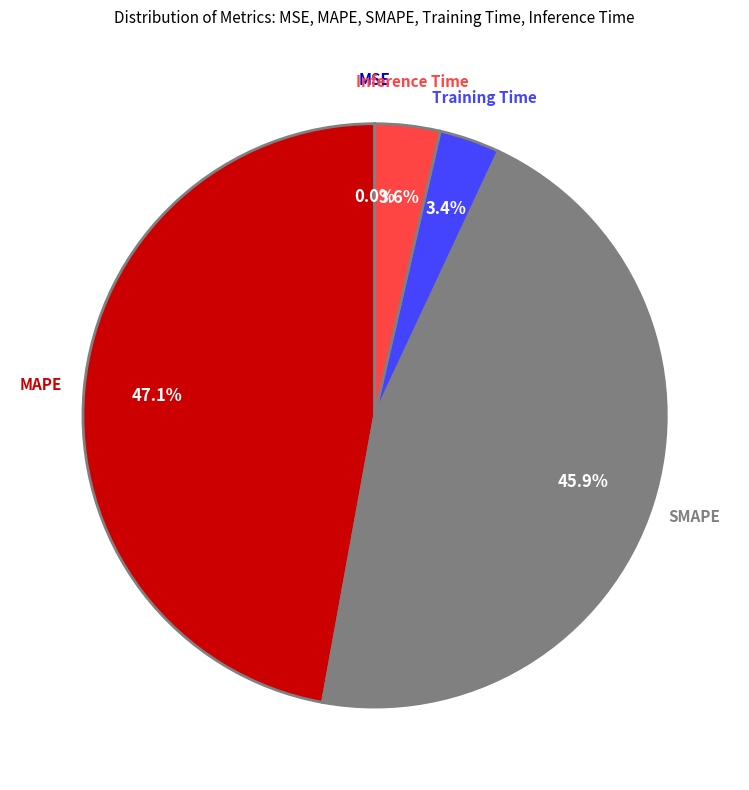

Is there any slice that represents more than half of the pie?

No